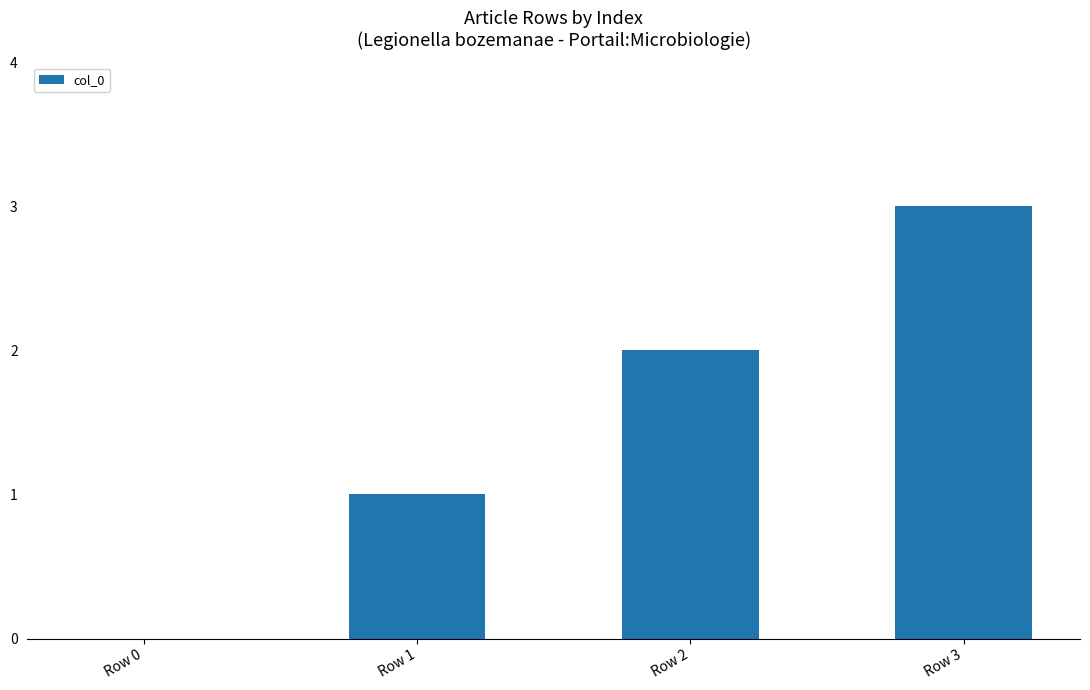

How many categories are shown in the chart?

4